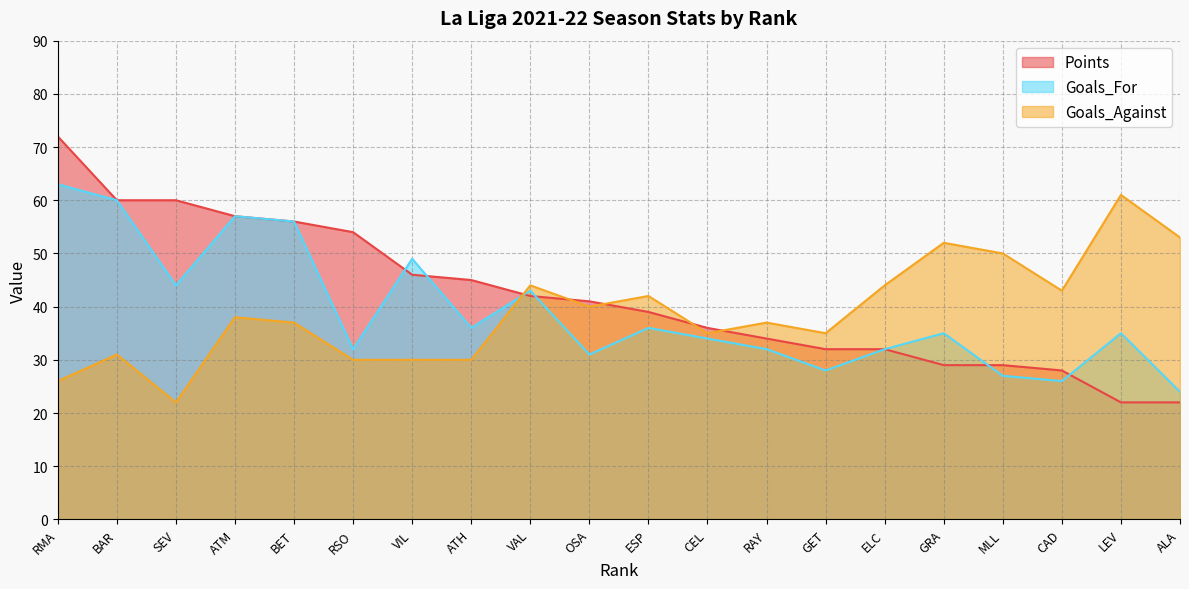

List the series in order of their peak value, lowest first.

Goals_Against, Goals_For, Points